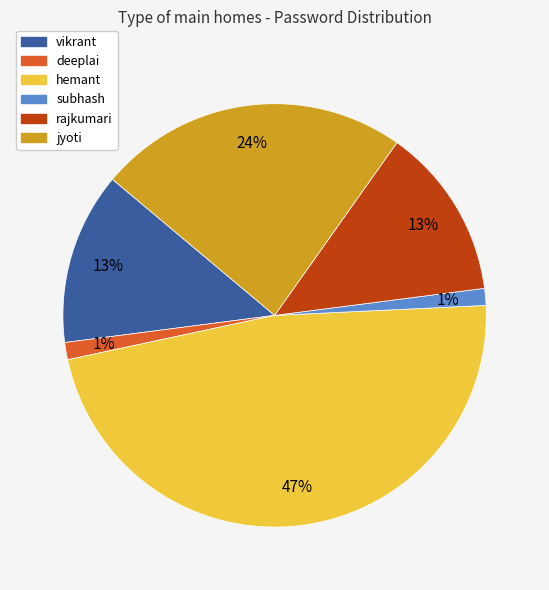

Do subhash and deeplai together represent more than half of the pie?

No